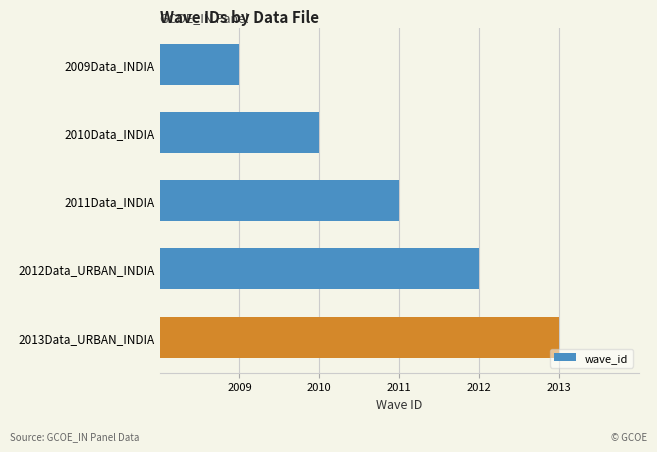

What is the difference between the second highest and minimum values?

3